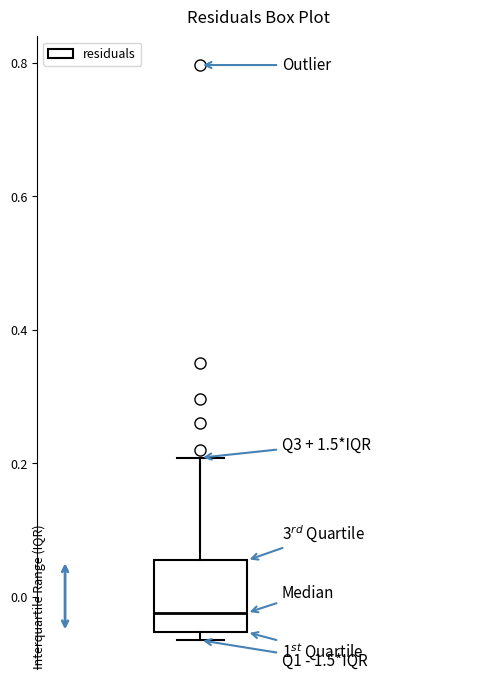

Where is the lower edge of the box on the y-axis? The values are not printed on the chart, so give them approximately, as read against the axis.

-0.06